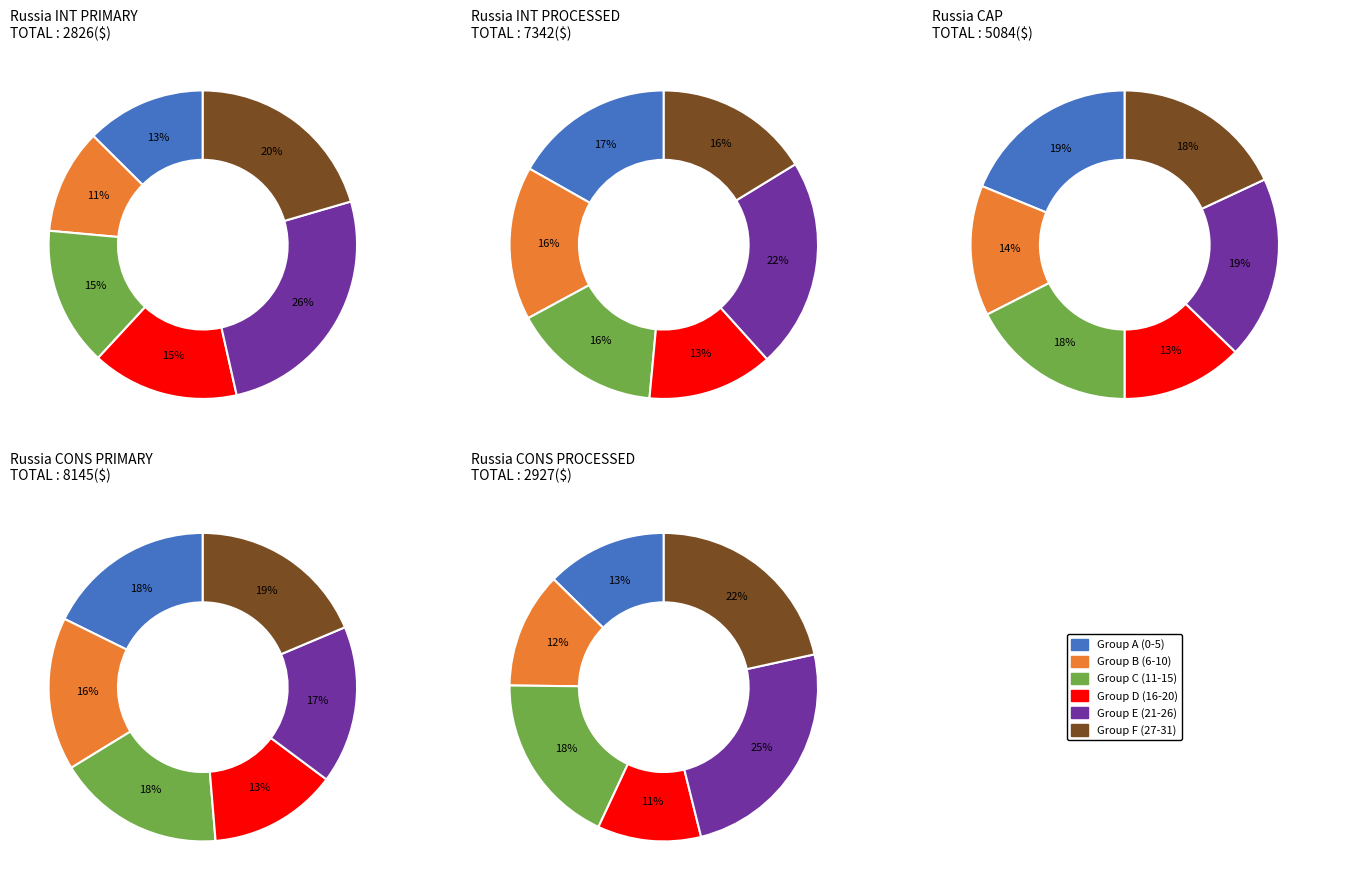

Between 2 and 21, which is larger?

21